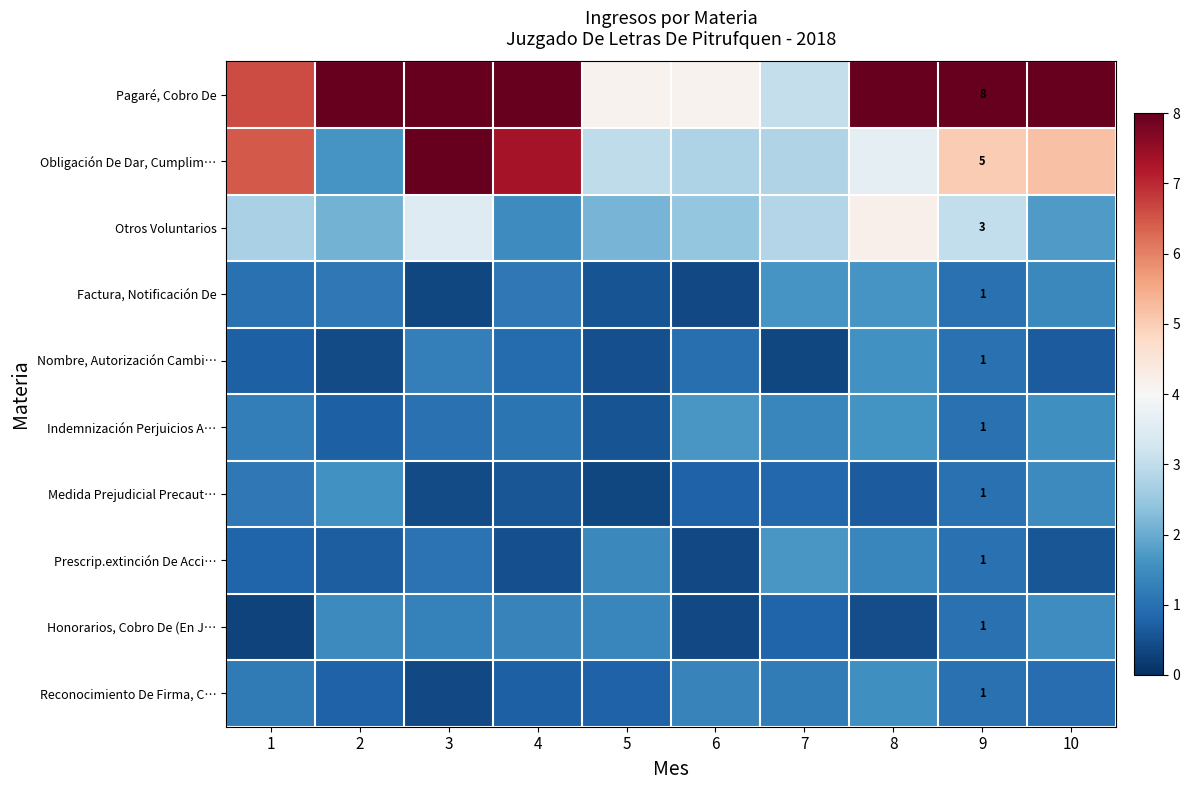

True or false: Prescrip.extinción De Acci… has a value of 0.4 at 7.

False